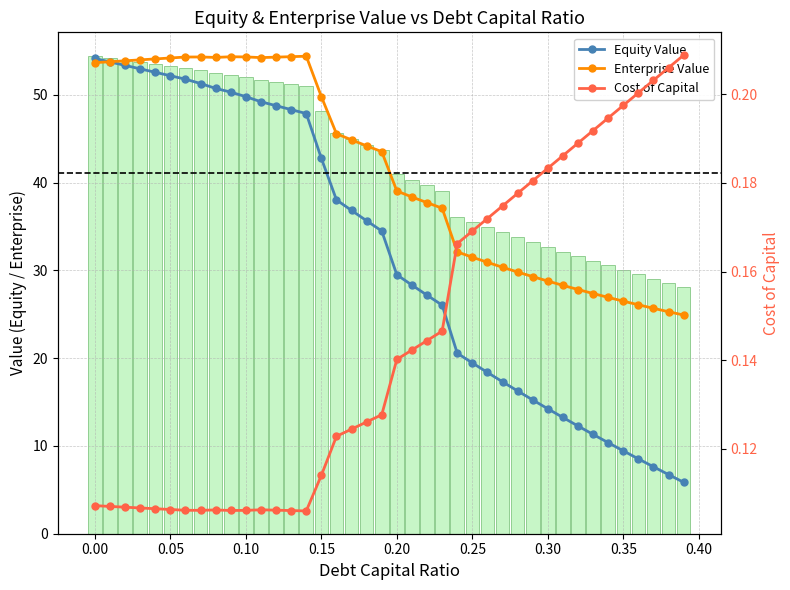

What is the value of the Equity Value bar at the 37th from the left?

8.5